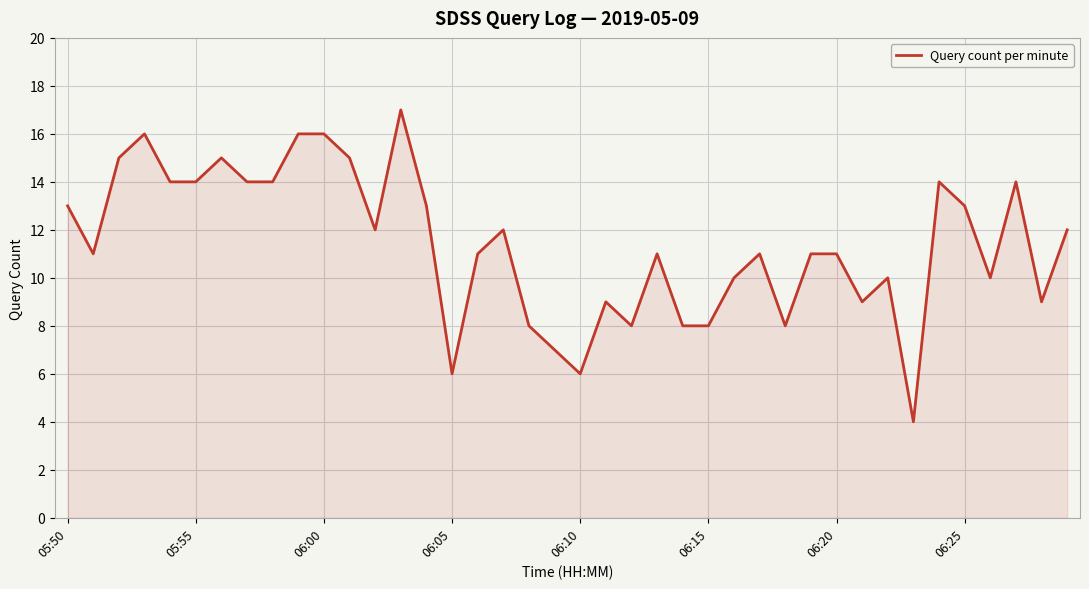

What is the difference between the maximum and minimum values?

13